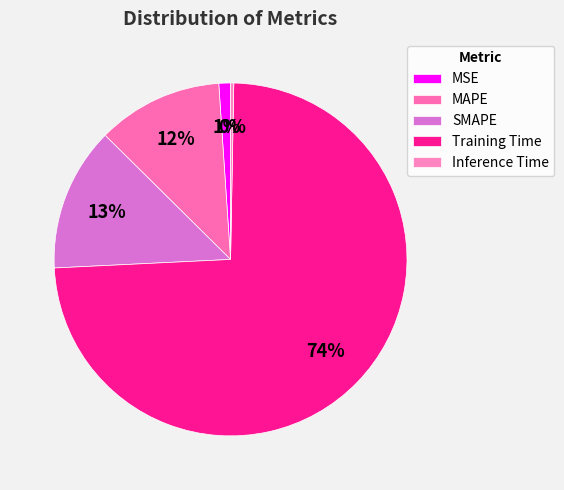

Is there any slice that represents more than half of the pie?

Yes